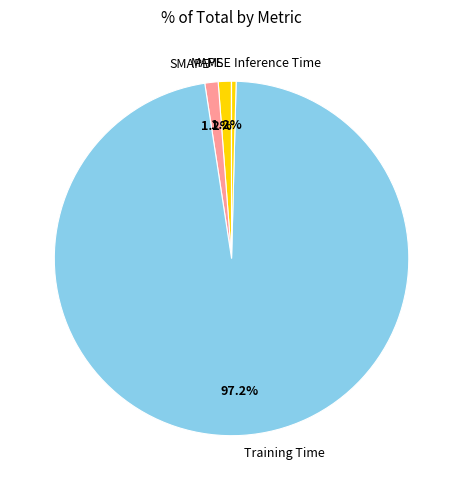

Which category has the biggest portion of the pie?

Training Time